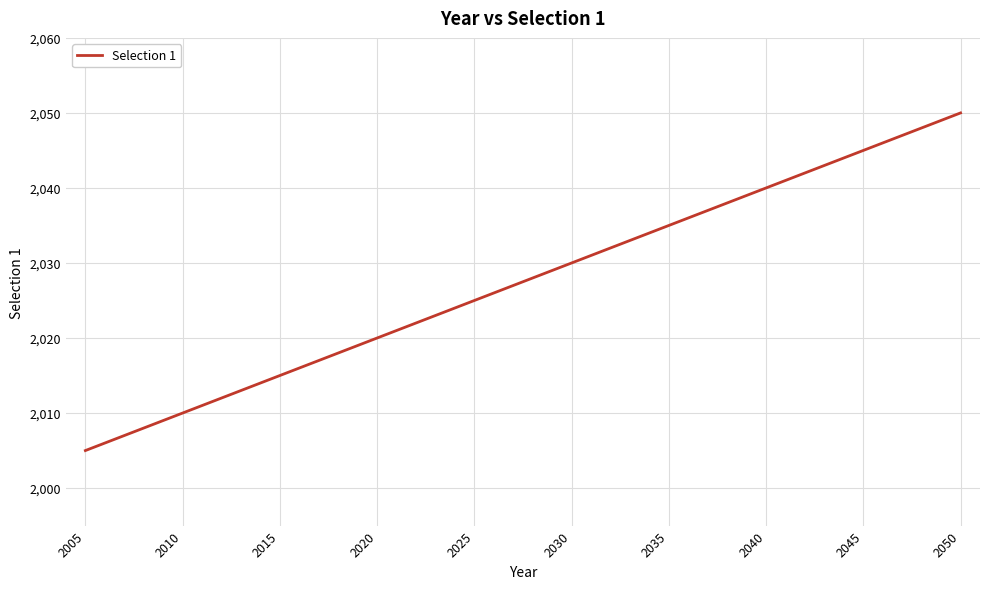

True or false: the data has more than 1 interior local peaks.

False